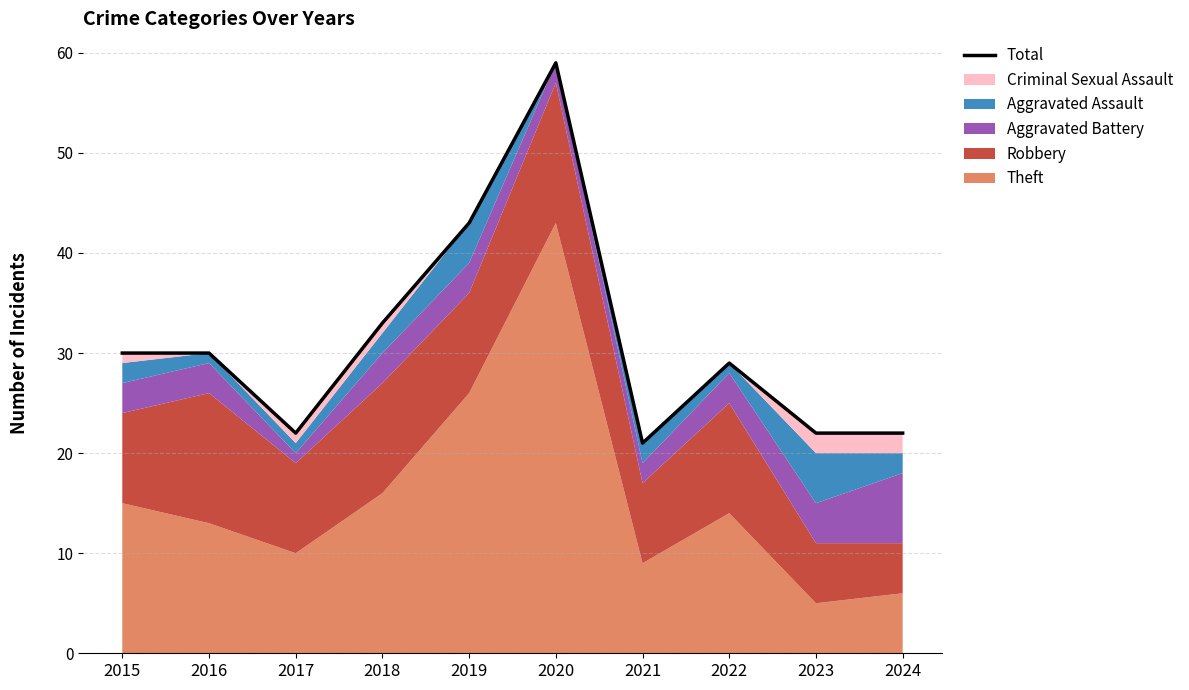

What is the value of the 8th point from the left?

29